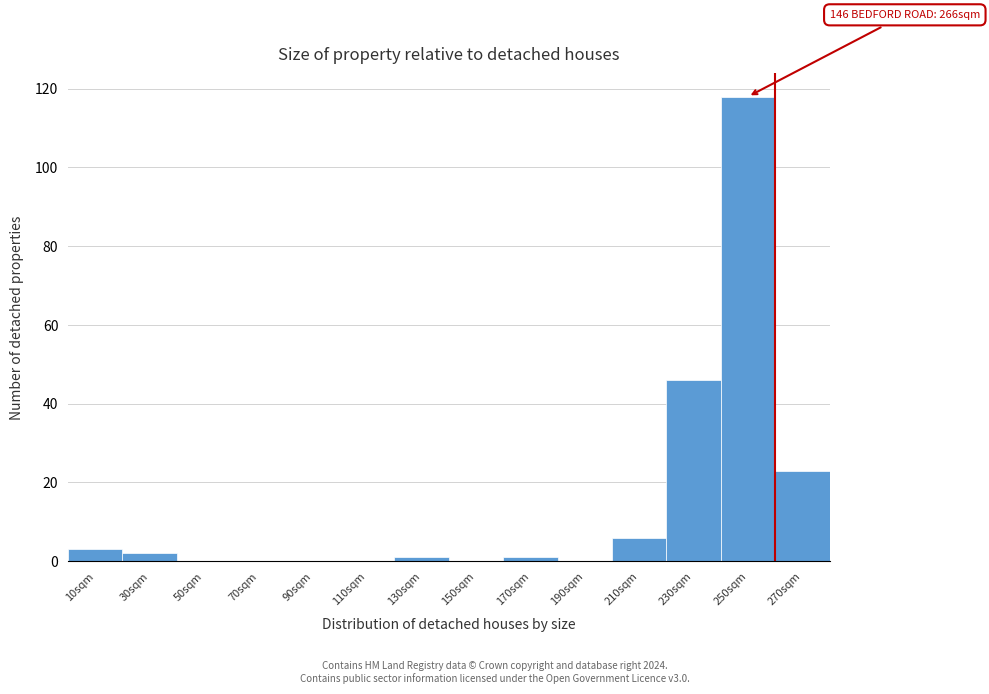

Reading left to right, transcribe all the data shown in this chart.

10sqm=3	30sqm=2	50sqm=0	70sqm=0	90sqm=0	110sqm=0	130sqm=1	150sqm=0	170sqm=1	190sqm=0	210sqm=6	230sqm=46	250sqm=118	270sqm=23